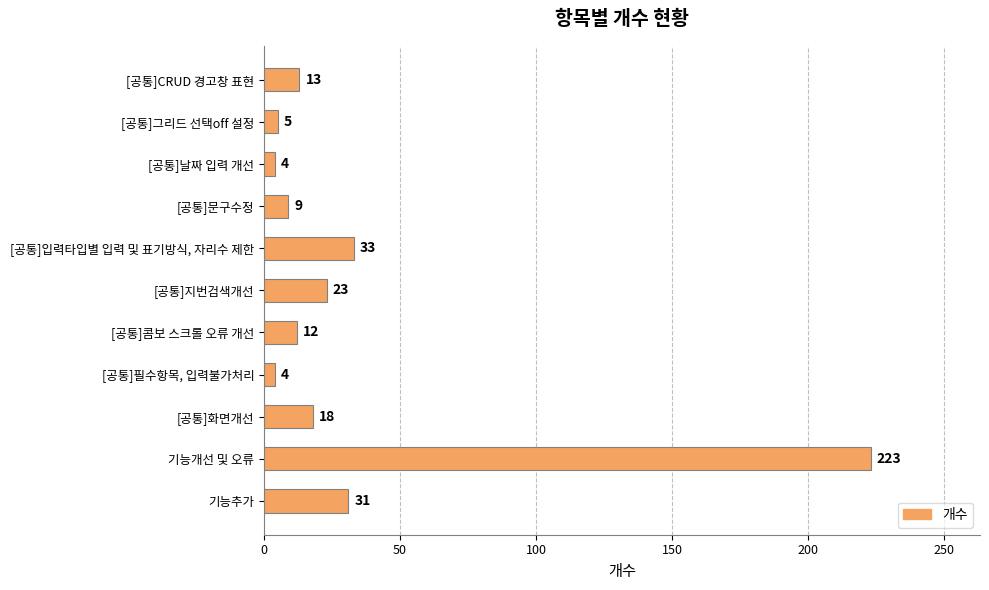

What is the sum of the values at [공통]CRUD 경고창 표현 and [공통]문구수정?

22